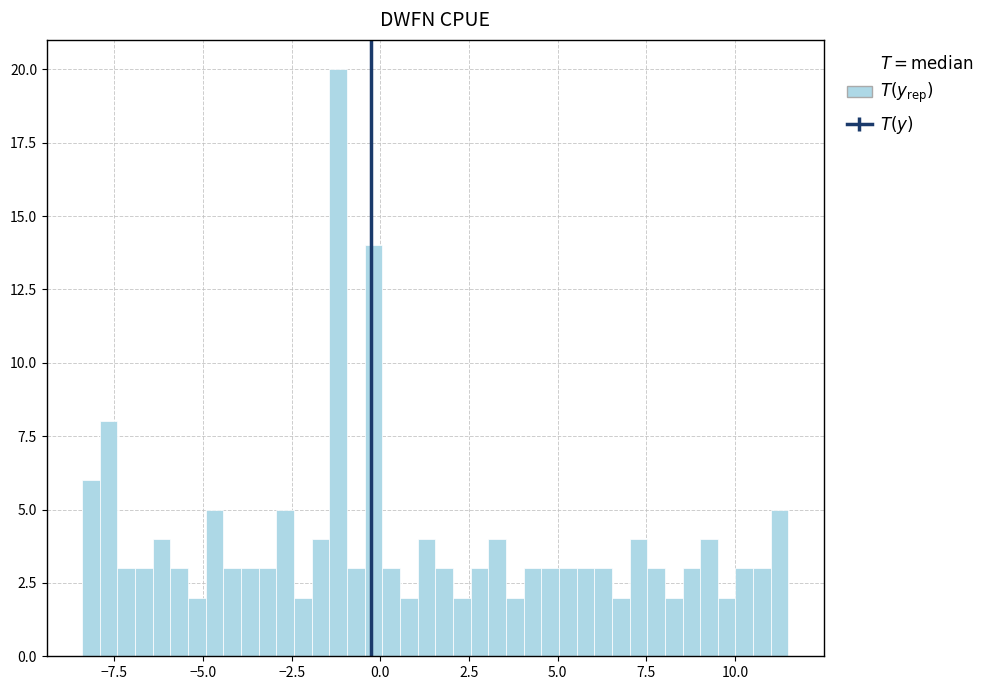

Around what value on the x-axis is the tallest bar? Give the approximate position of its centre, as read against the axis.

-1.0